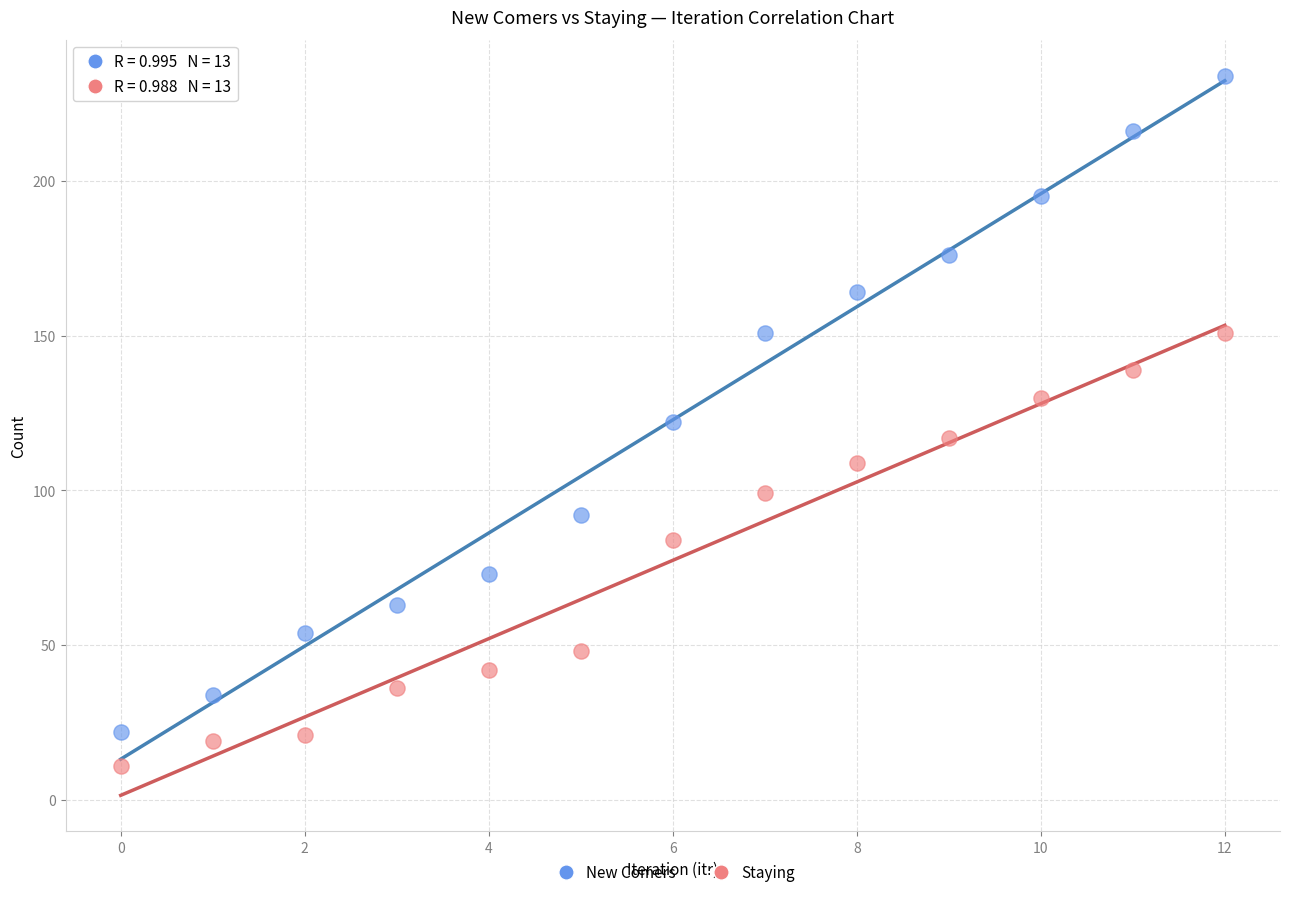

Across all data points, what is the range of Y values (max minus min)?

223